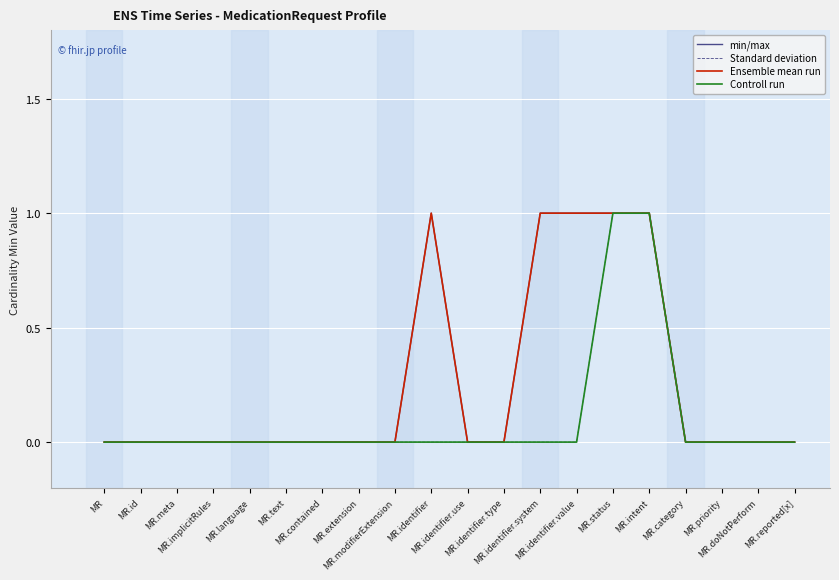

Rank the categories by Standard deviation value from lowest to highest.

MR, MR.id, MR.meta, MR.implicitRules, MR.language, MR.text, MR.contained, MR.extension, MR.modifierExtension, MR.identifier, MR.identifier.use, MR.identifier.type, MR.identifier.system, MR.identifier.value, MR.category, MR.priority, MR.doNotPerform, MR.reported[x], MR.status, MR.intent